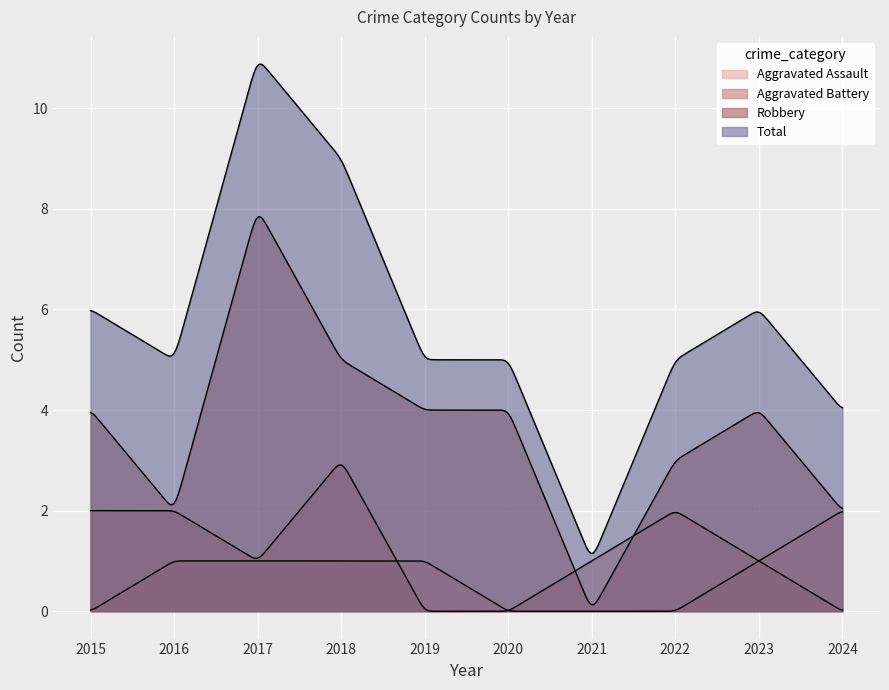

What is the difference between the maximum and minimum values in the Aggravated Battery series?

3